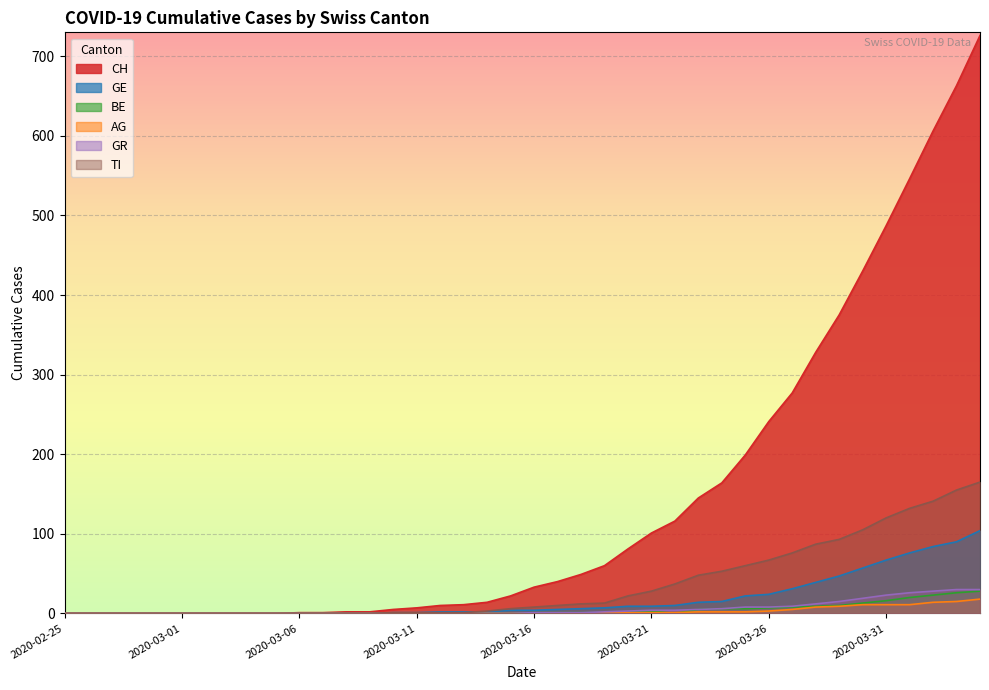

What is the difference between the maximum and minimum values in the GR series?

30